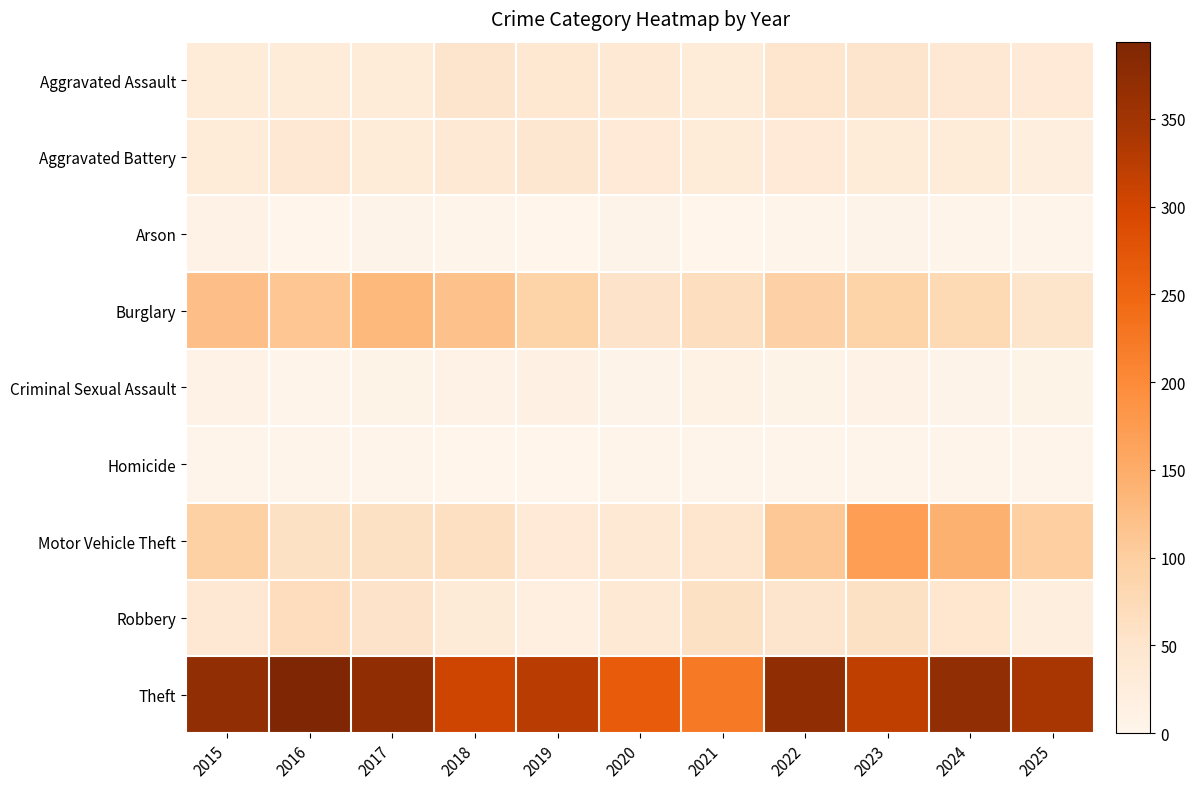

What is the spread (max minus min) of values at 2021?

224